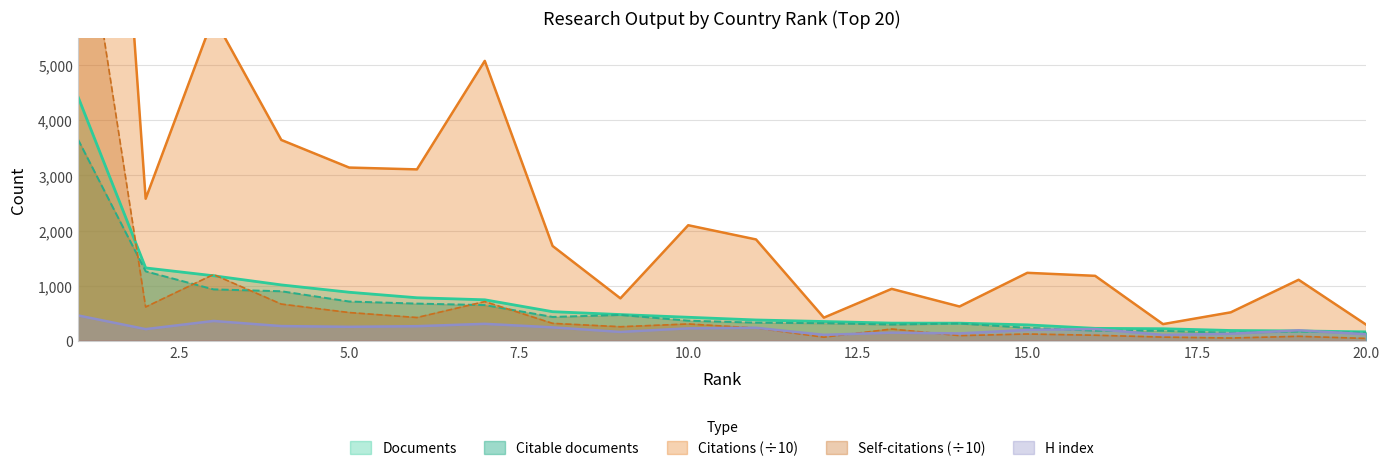

Which series has the largest total across all categories?

Citations